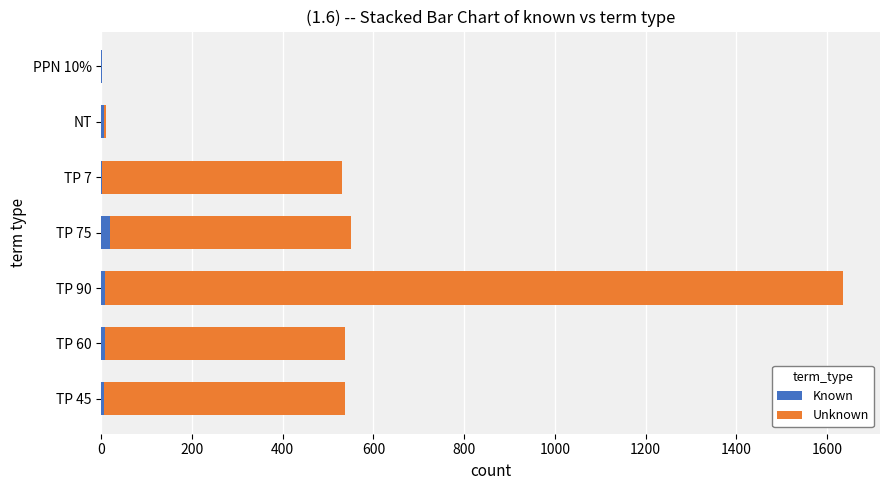

True or false: Known has a value of 8 at TP 60.

True